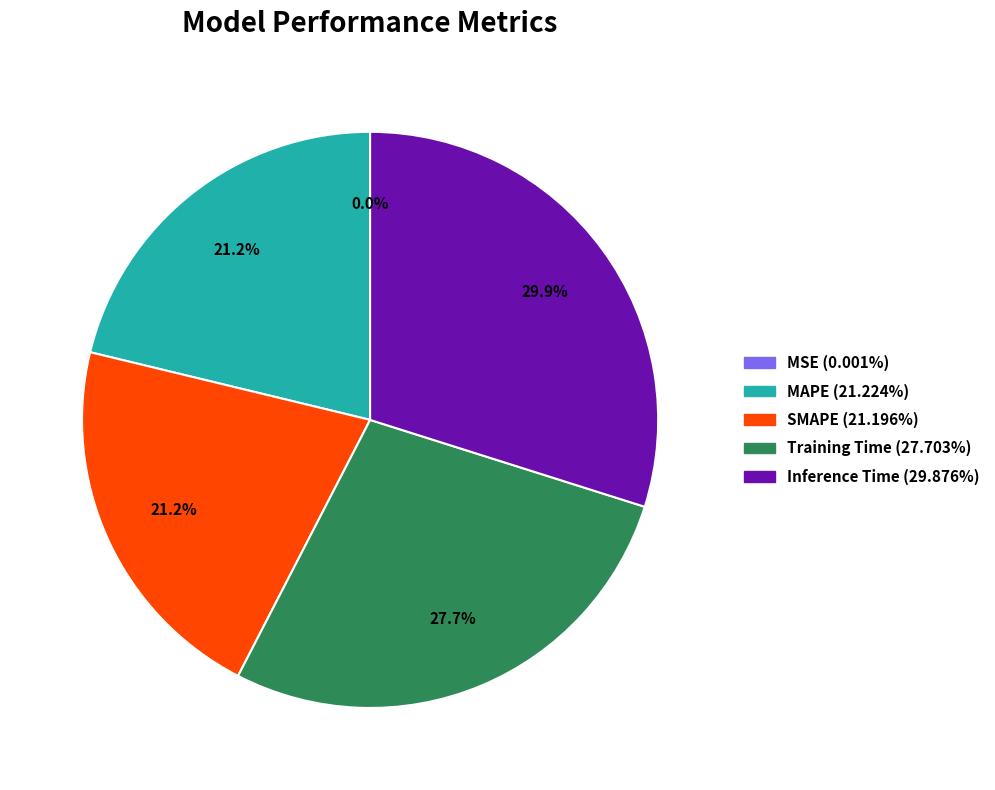

The MAPE slice represents 21% of the pie. True or false?

True